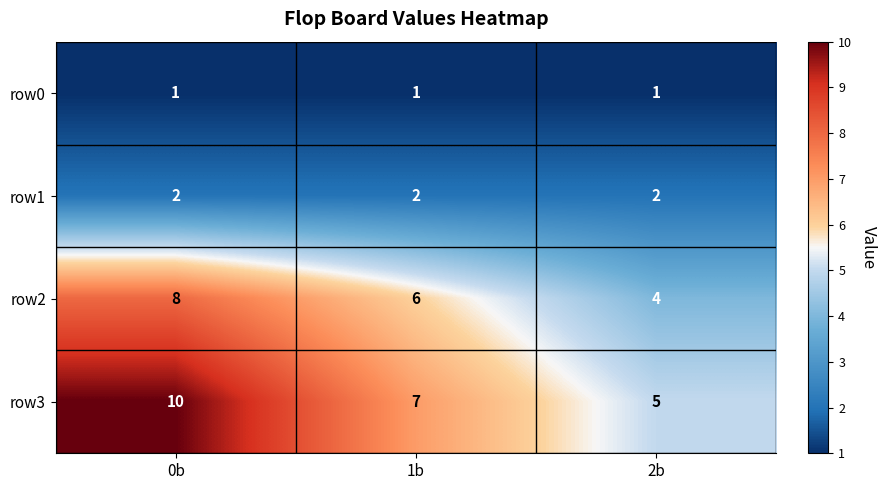

At which label does row3 reach its minimum?

2b